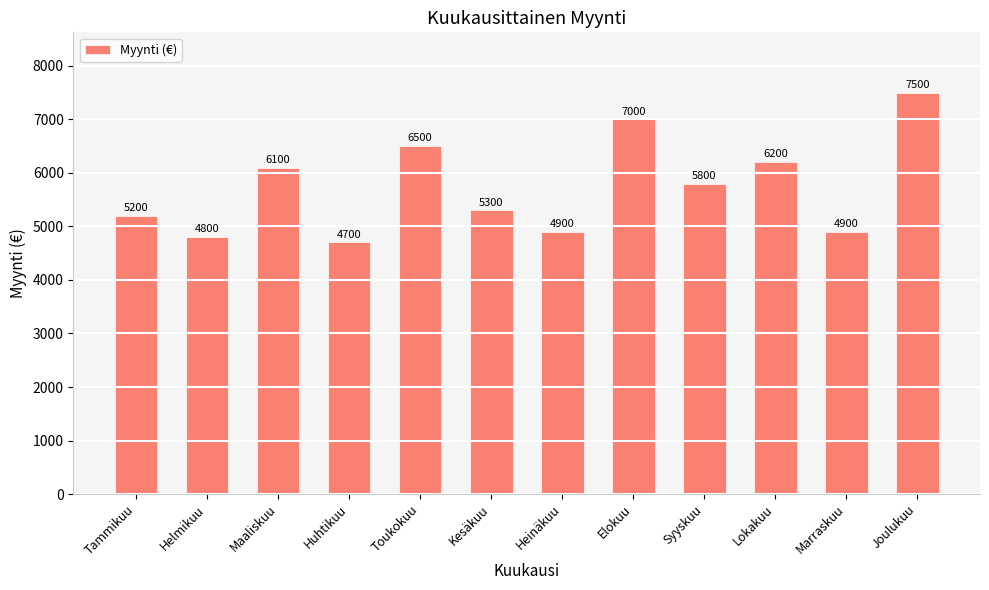

Which label corresponds to the largest value in the chart?

Joulukuu